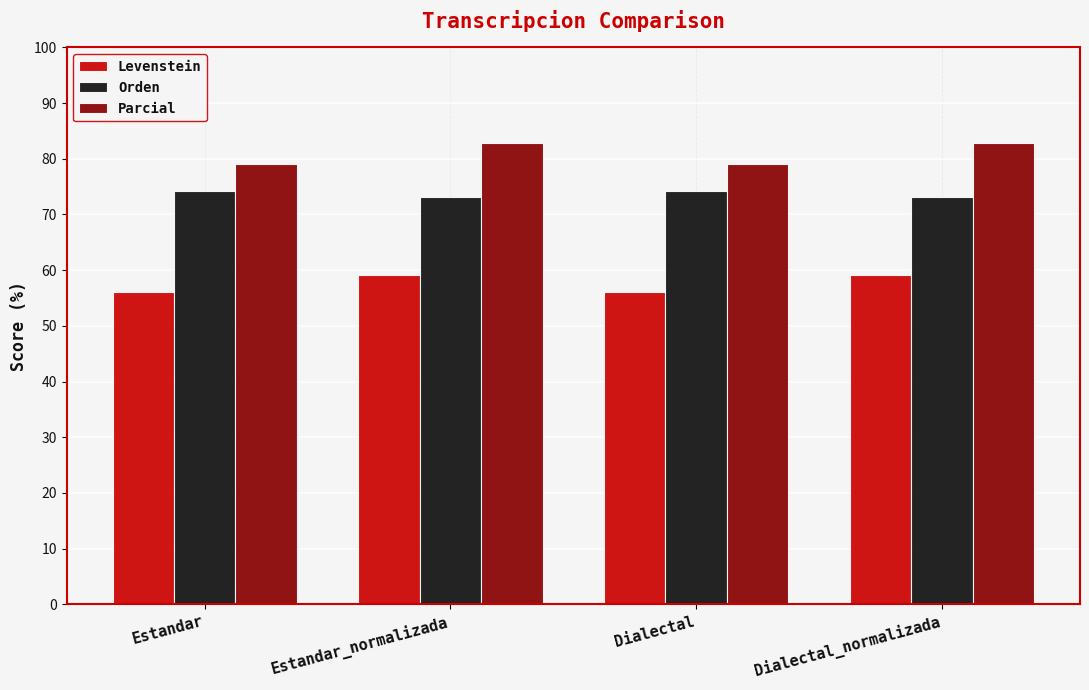

List the series in order of their peak value, highest first.

Parcial, Orden, Levenstein